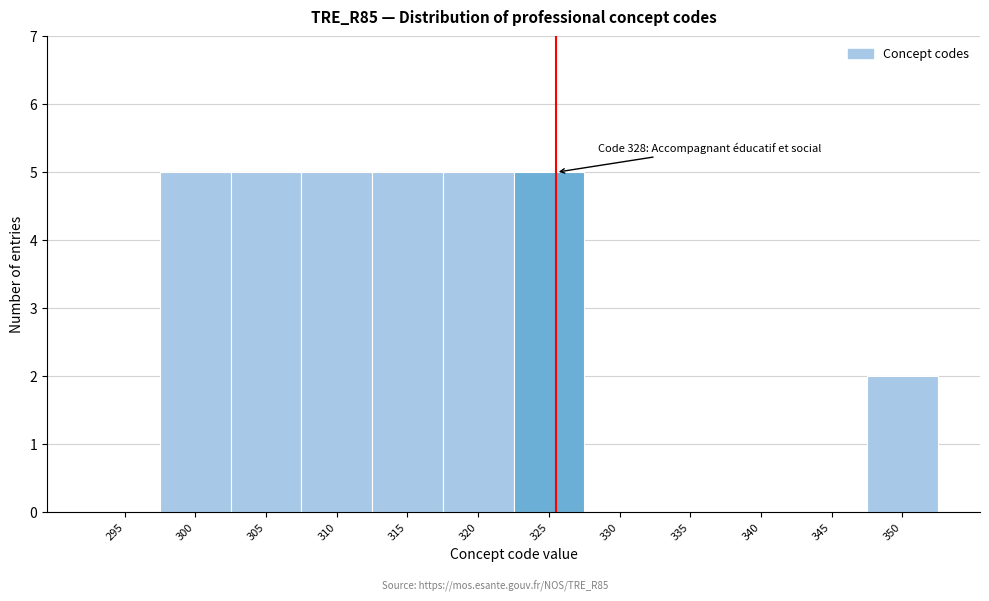

Reading left to right, extract all data points from this chart.

295=0	300=5	305=5	310=5	315=5	320=5	325=5	330=0	335=0	340=0	345=0	350=2